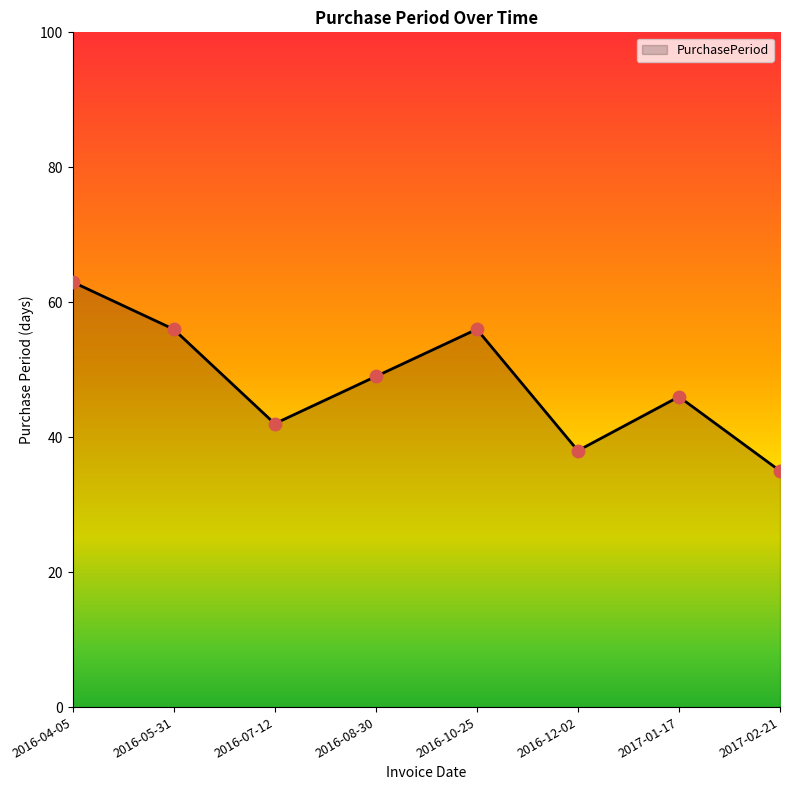

Which has a higher value, 2016-12-02 or 2017-02-21?

2016-12-02